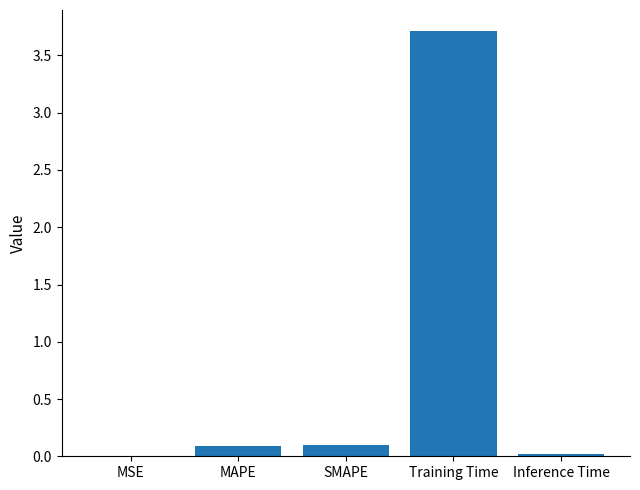

Is it true that the value at MAPE is 0.1?

True